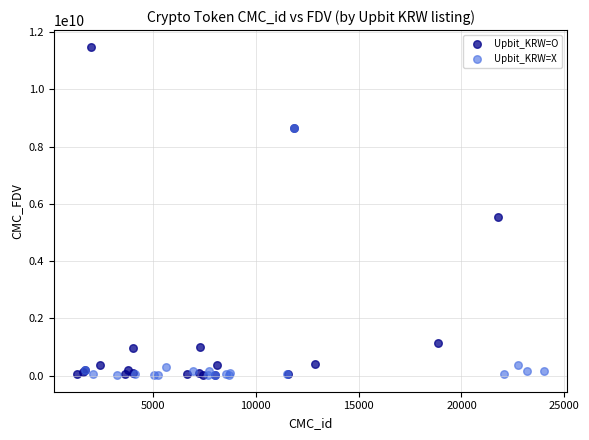

Which series reaches the maximum Y coordinate?

Upbit_KRW=O